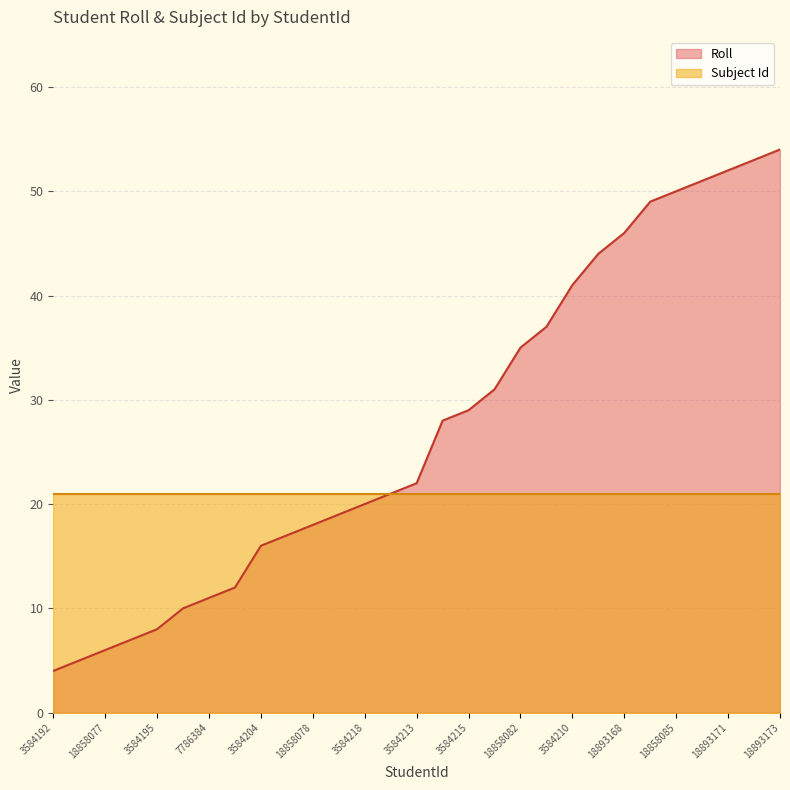

Count the number of categories in the chart.

29